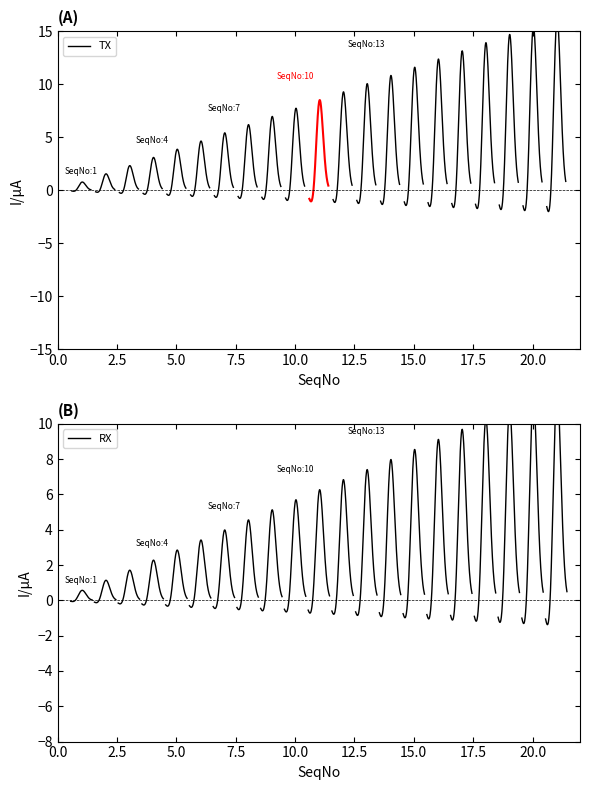

Which series has the widest spread of values?

TX